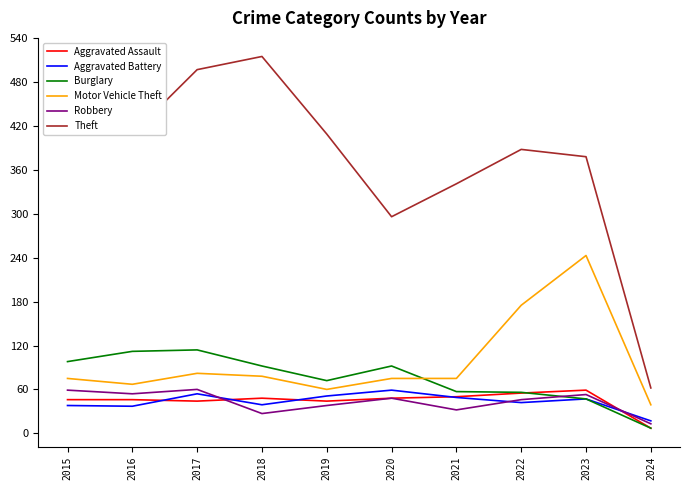

Is it true that Robbery equals 19 at 2021?

False